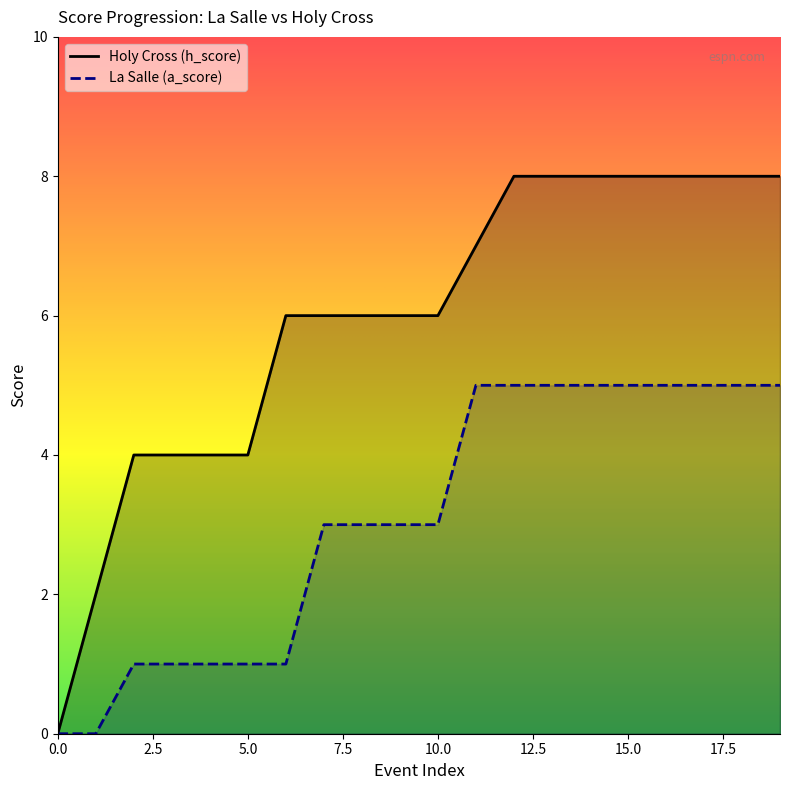

What is the value of the La Salle (a_score) point at the 20th from the left?

5